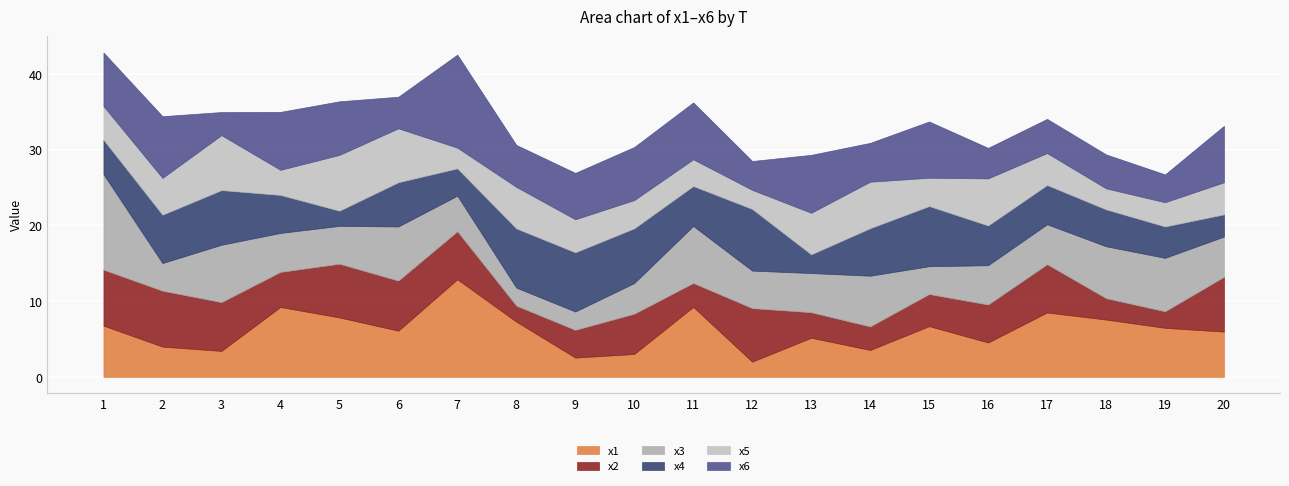

True or false: x1 has a value of 12.2 at 8.

False